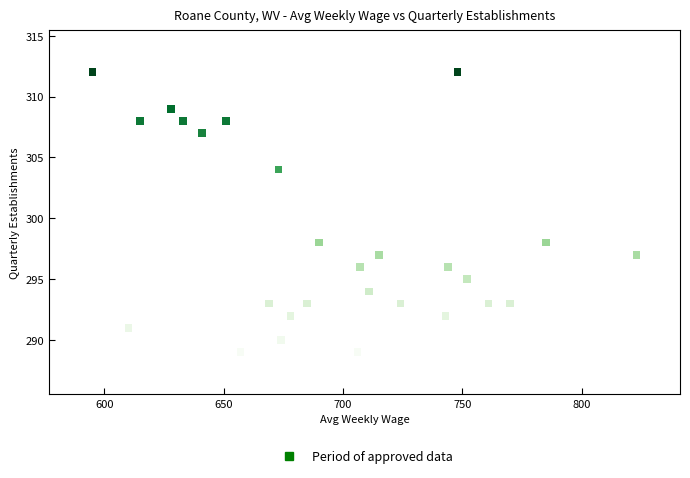

What is the range of X values (max minus min)?

228